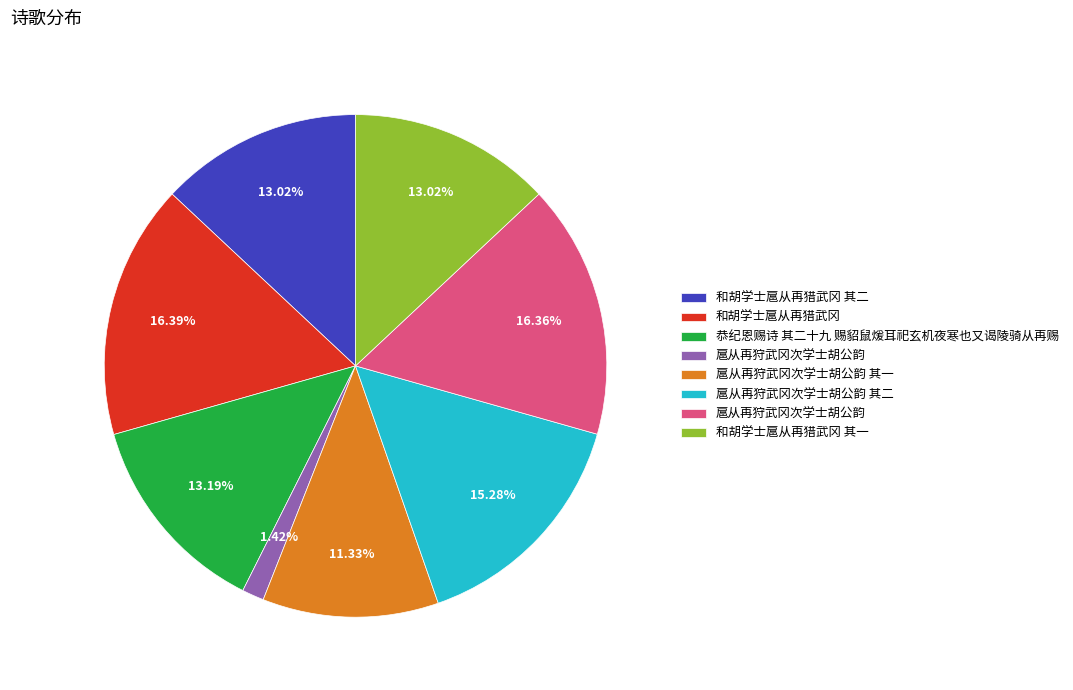

Is there any slice that represents more than half of the pie?

No